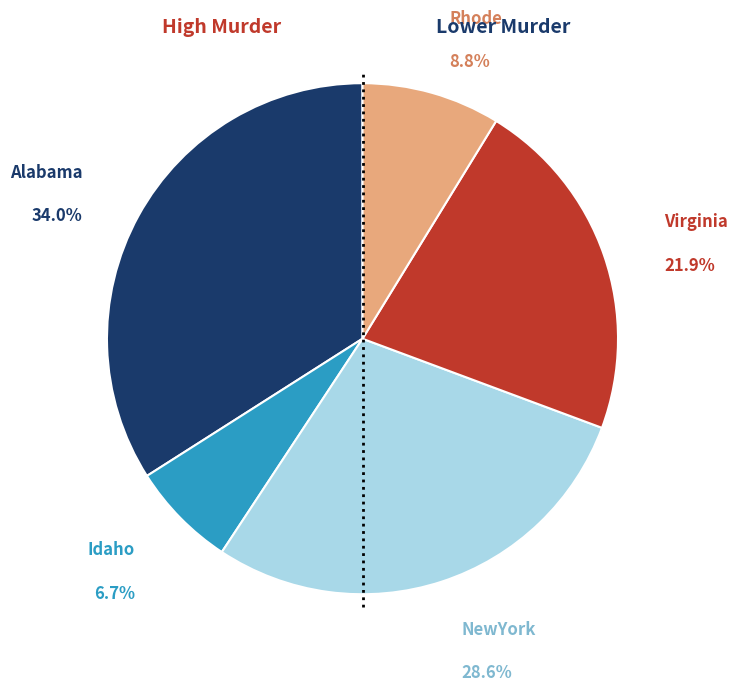

Rank the categories by value from lowest to highest.

Idaho, Rhode, Virginia, NewYork, Alabama